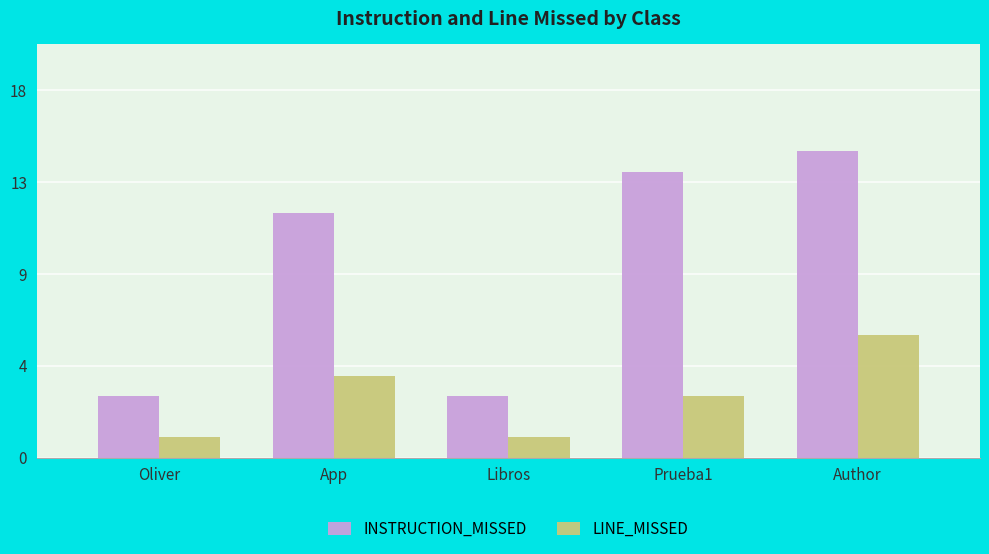

Which label corresponds to the largest value in the chart?

Author